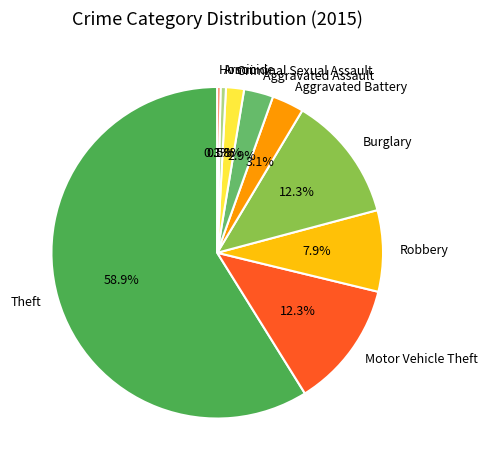

Count the number of slices in the pie.

9